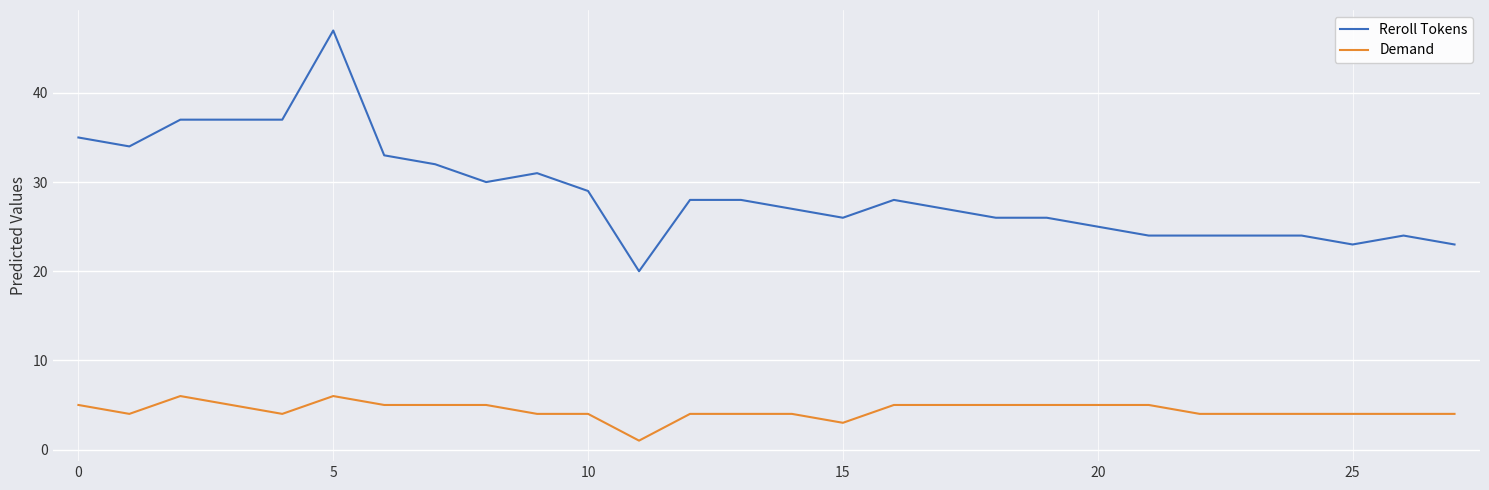

What is the highest value of the Reroll Tokens series?

47